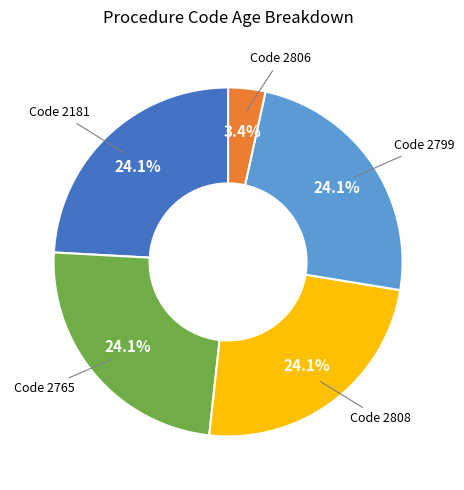

Does Code 2806 account for over 50% of the chart?

No